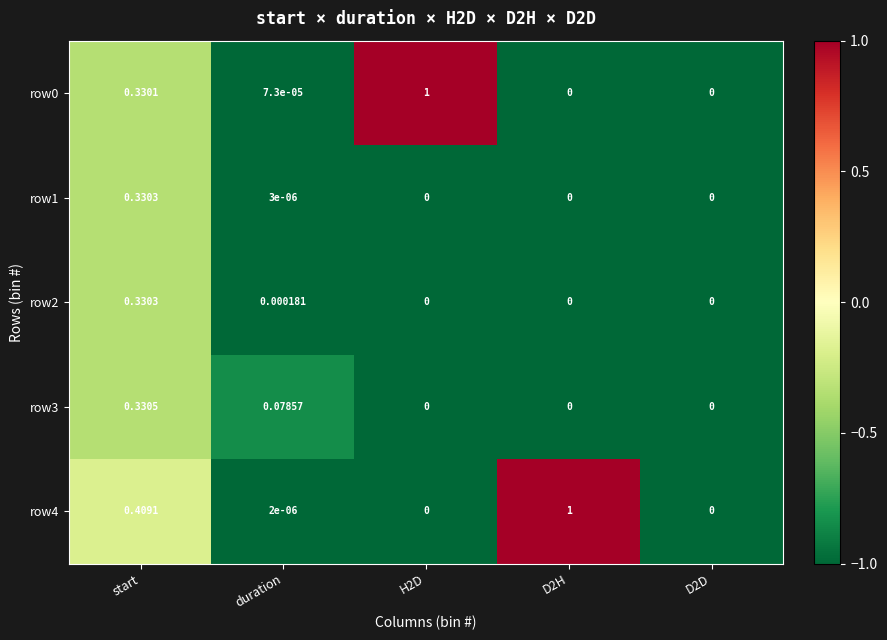

Is the value of row1 at duration greater than the value of row3 at D2H?

Yes